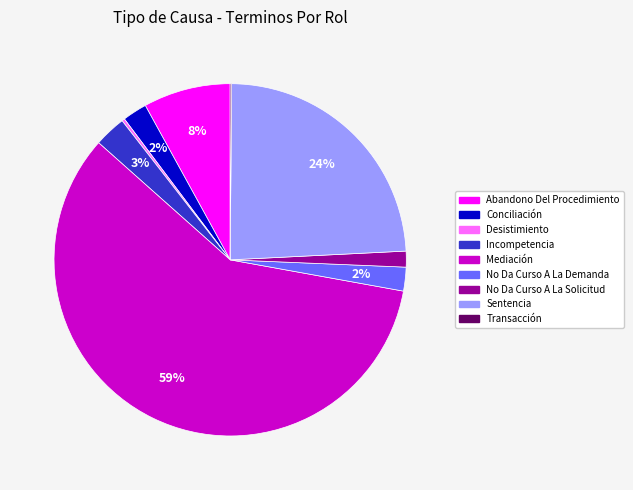

To the nearest percent, what is the average slice percentage?

11%